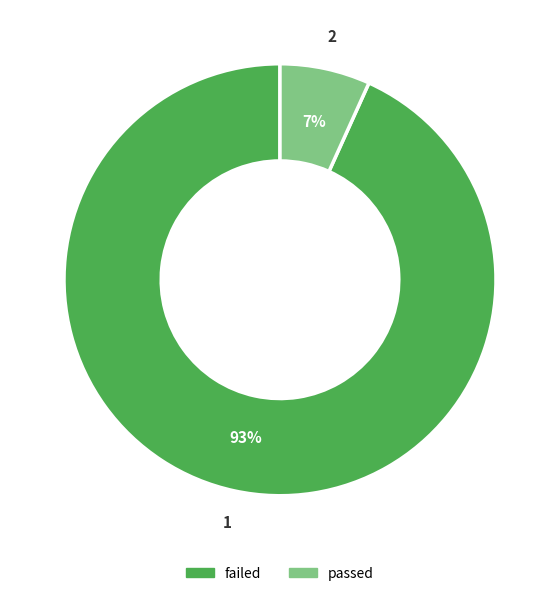

Which category has the biggest portion of the pie?

failed